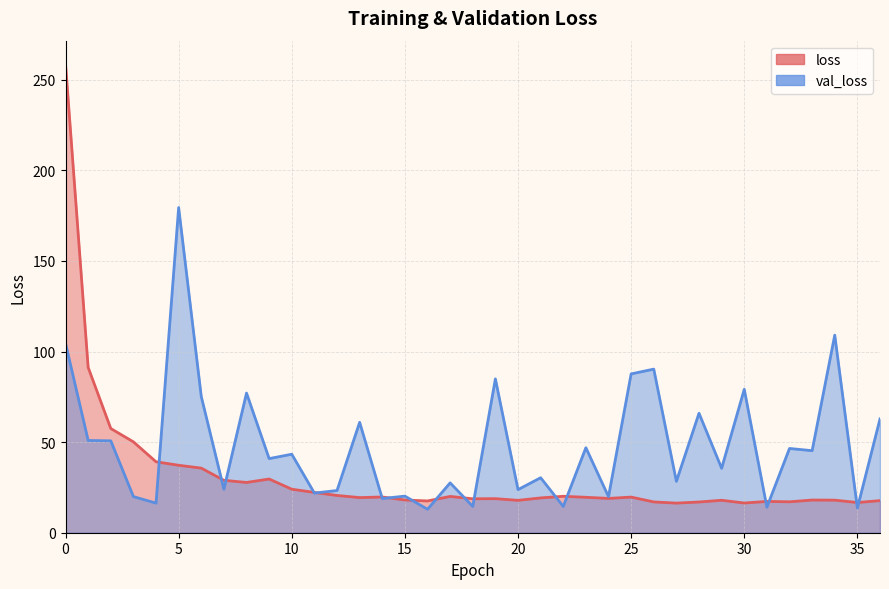

Rank the series at 31 from highest to lowest value.

loss, val_loss